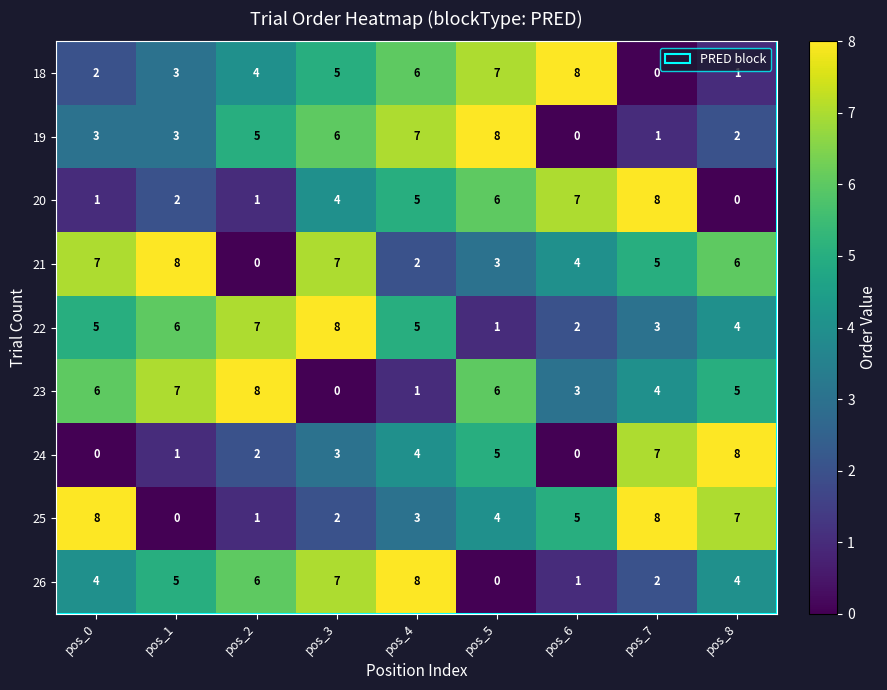

What is the difference between the maximum and minimum values in the 18 series?

8